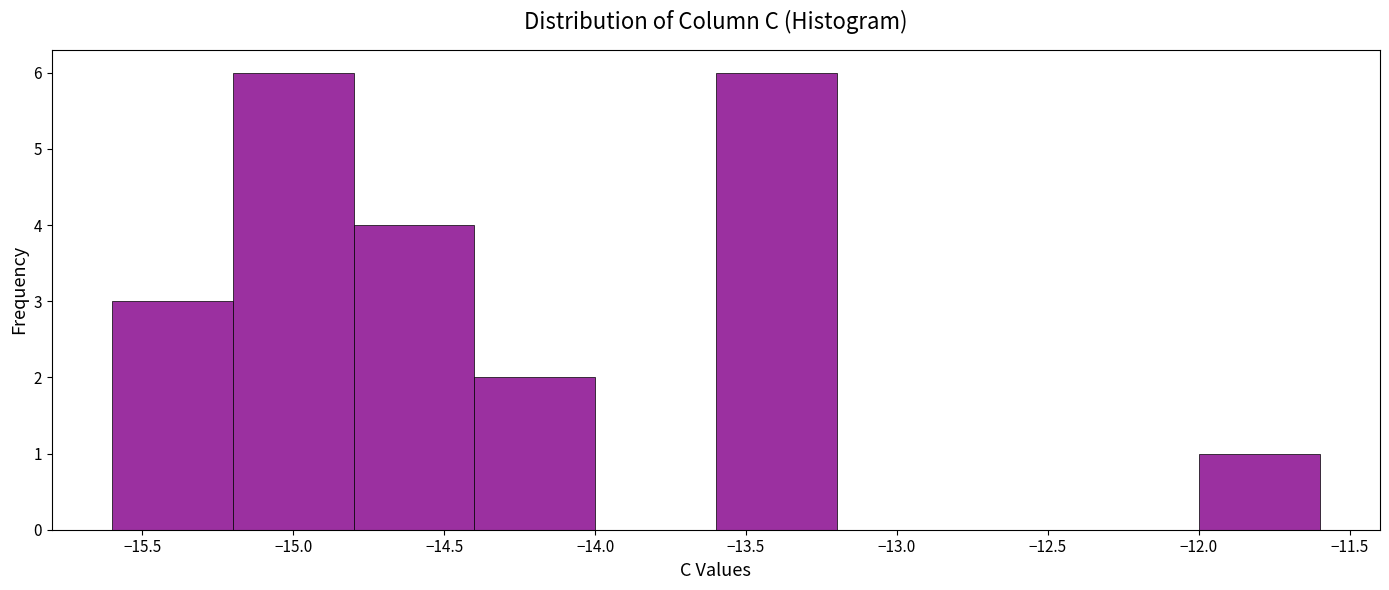

Reading left to right, transcribe this chart: for each bar, give the range it covers on the x-axis and its height. The values are not printed on the chart, so give them approximately, as read against the axis.

-15.6 to -15.2: 3
-15.2 to -14.8: 6
-14.8 to -14.4: 4
-14.4 to -14.0: 2
-14.0 to -13.6: 0
-13.6 to -13.2: 6
-13.2 to -12.8: 0
-12.8 to -12.4: 0
-12.4 to -12.0: 0
-12.0 to -11.6: 1